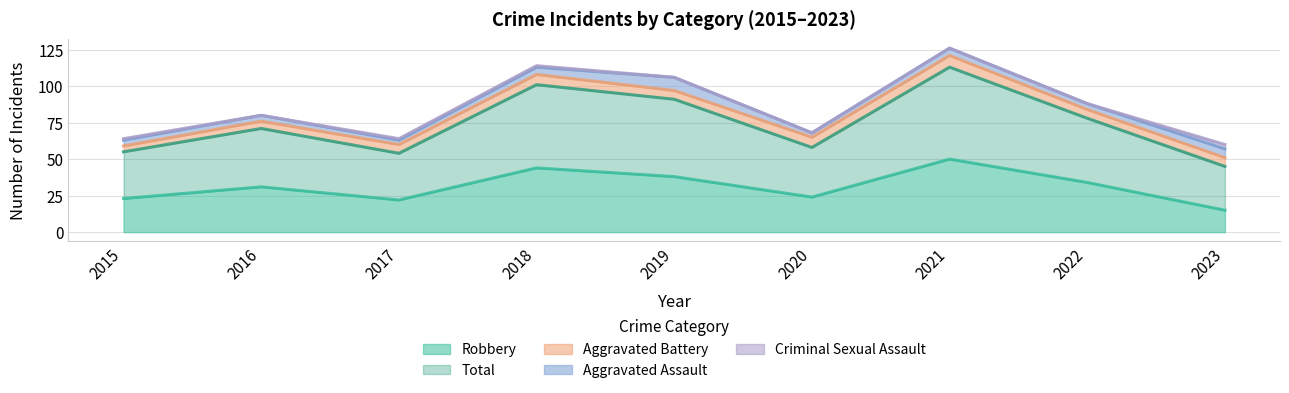

True or false: Criminal Sexual Assault and Aggravated Battery cross at least once.

False